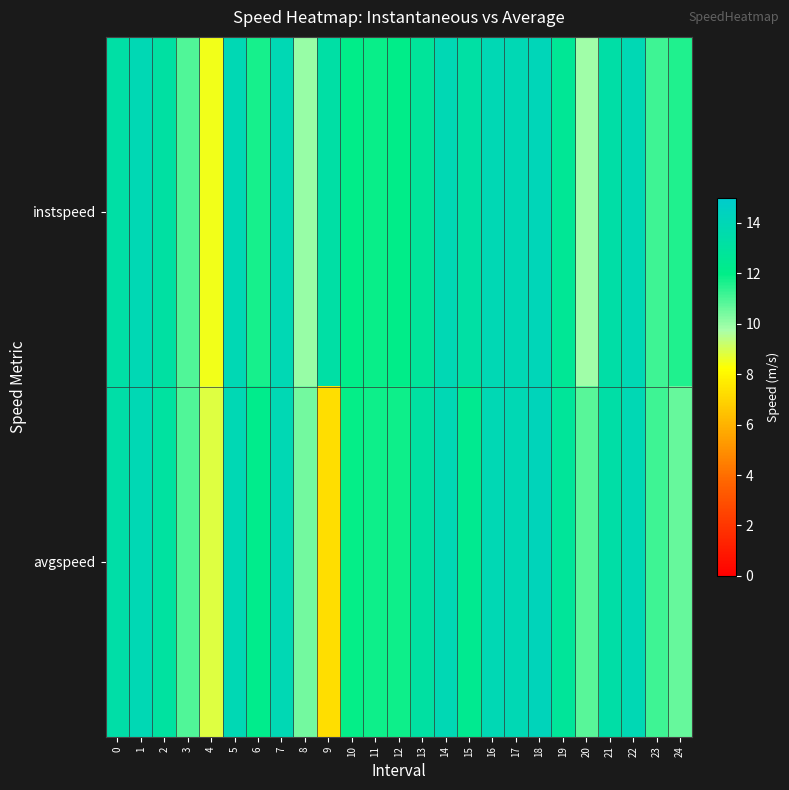

What is the total value across all series at 21?

26.7